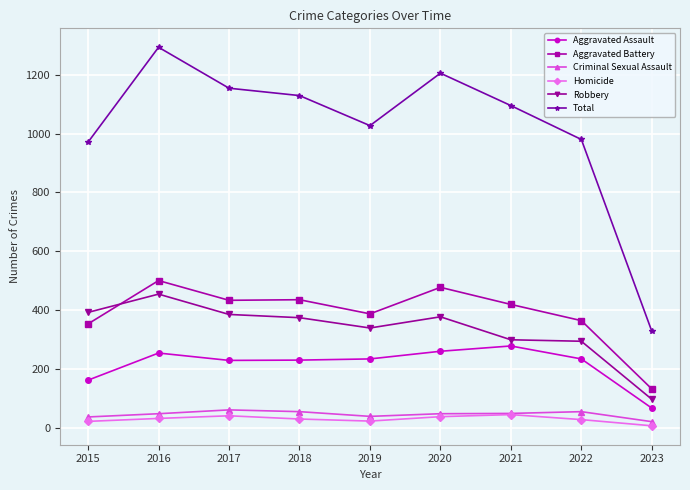

Read the Aggravated Assault value at 2022.

235